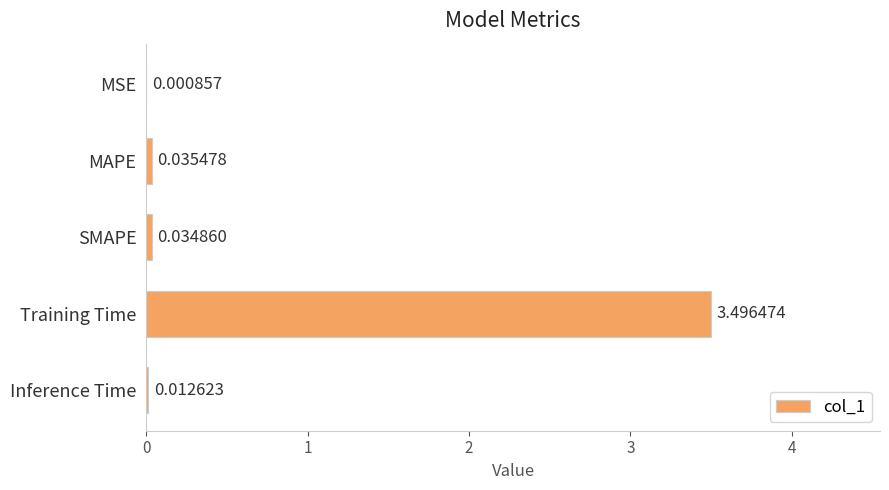

At which category does the chart reach its peak across all series?

Training Time